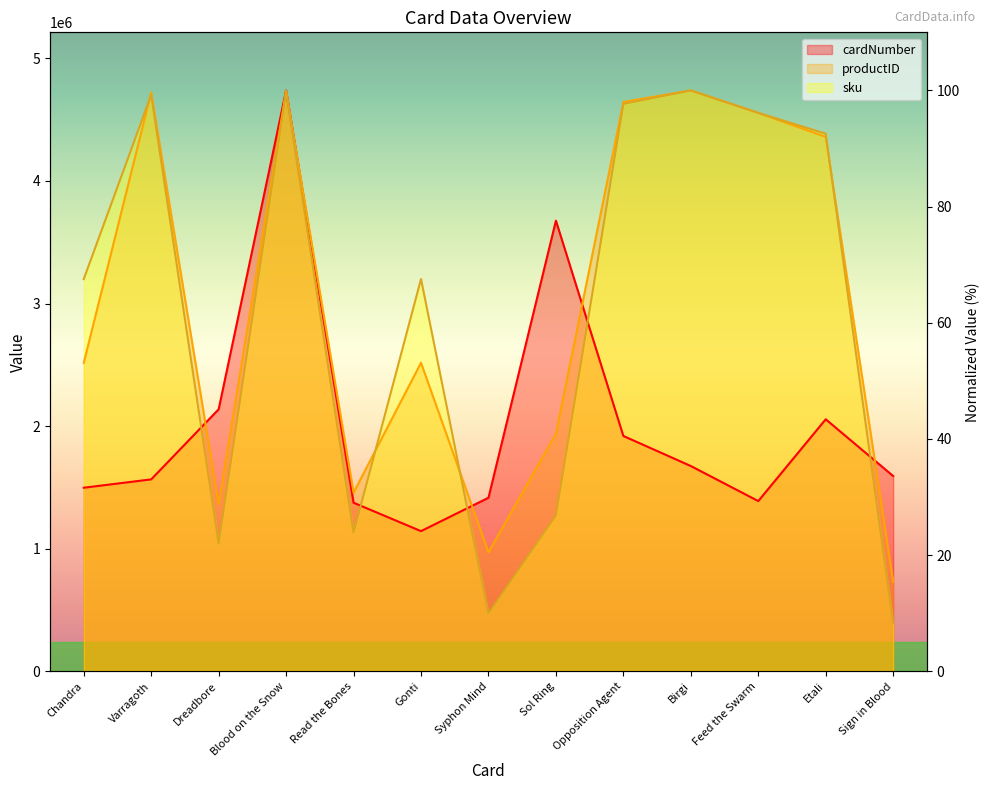

Reading left to right, extract all data points from this chart.

cardNumber: Chandra=31.6	Varragoth=33.0	Dreadbore=45.1	Blood on the Snow=100.0	Read the Bones=29.0	Gonti=24.1	Syphon Mind=29.9	Sol Ring=77.6	Opposition Agent=40.5	Birgi=35.3	Feed the Swarm=29.3	Etali=43.4	Sign in Blood=33.6
productID: Chandra=53.1	Varragoth=99.7	Dreadbore=28.8	Blood on the Snow=99.9	Read the Bones=30.8	Gonti=53.1	Syphon Mind=20.5	Sol Ring=40.9	Opposition Agent=98.0	Birgi=100.0	Feed the Swarm=96.1	Etali=92.0	Sign in Blood=15.4
sku: Chandra=67.5	Varragoth=99.2	Dreadbore=22.0	Blood on the Snow=99.8	Read the Bones=23.9	Gonti=67.5	Syphon Mind=10.0	Sol Ring=26.8	Opposition Agent=97.7	Birgi=100.0	Feed the Swarm=96.1	Etali=92.6	Sign in Blood=8.3